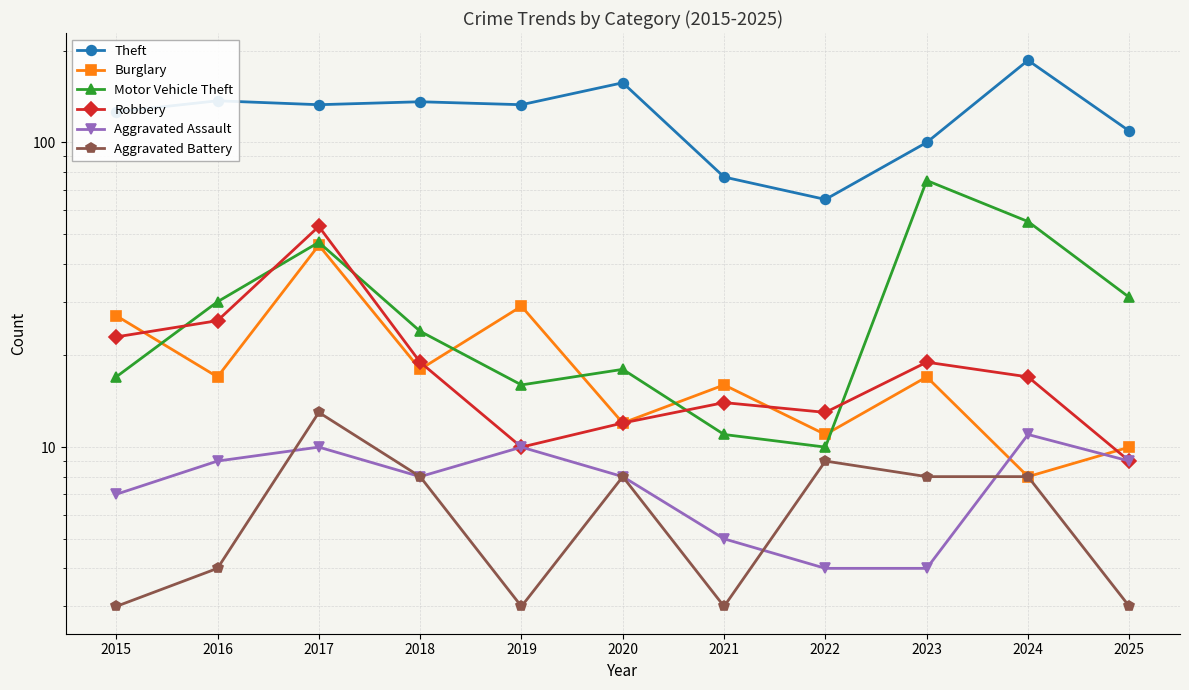

Is it true that Aggravated Assault equals 4 at 2022?

True